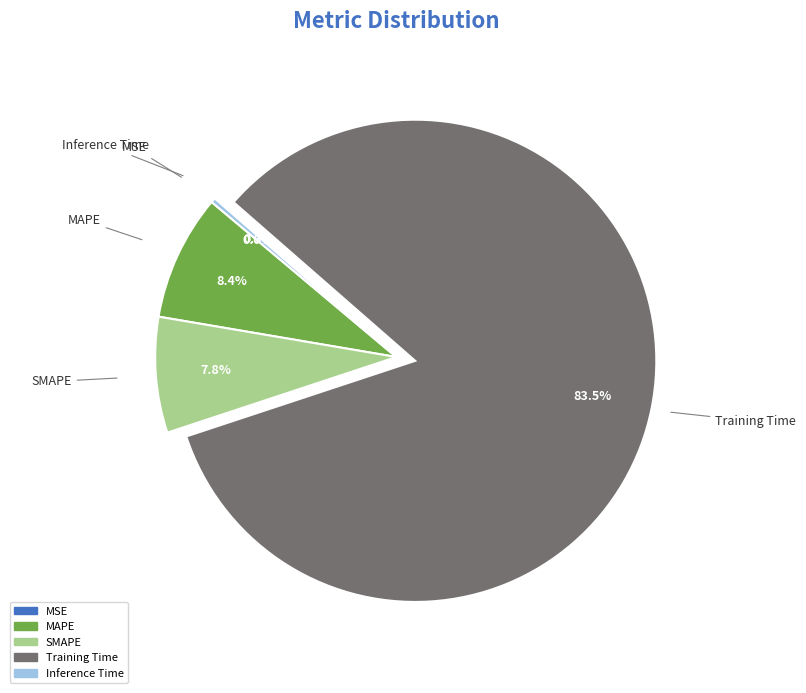

Is the sum of MAPE and SMAPE greater than half?

No